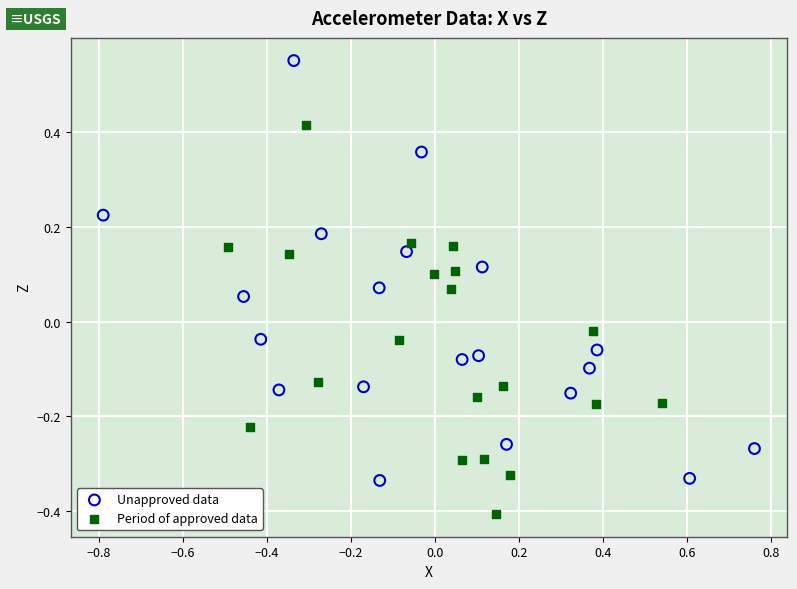

Which series contains the lowest Y value?

Period of approved data